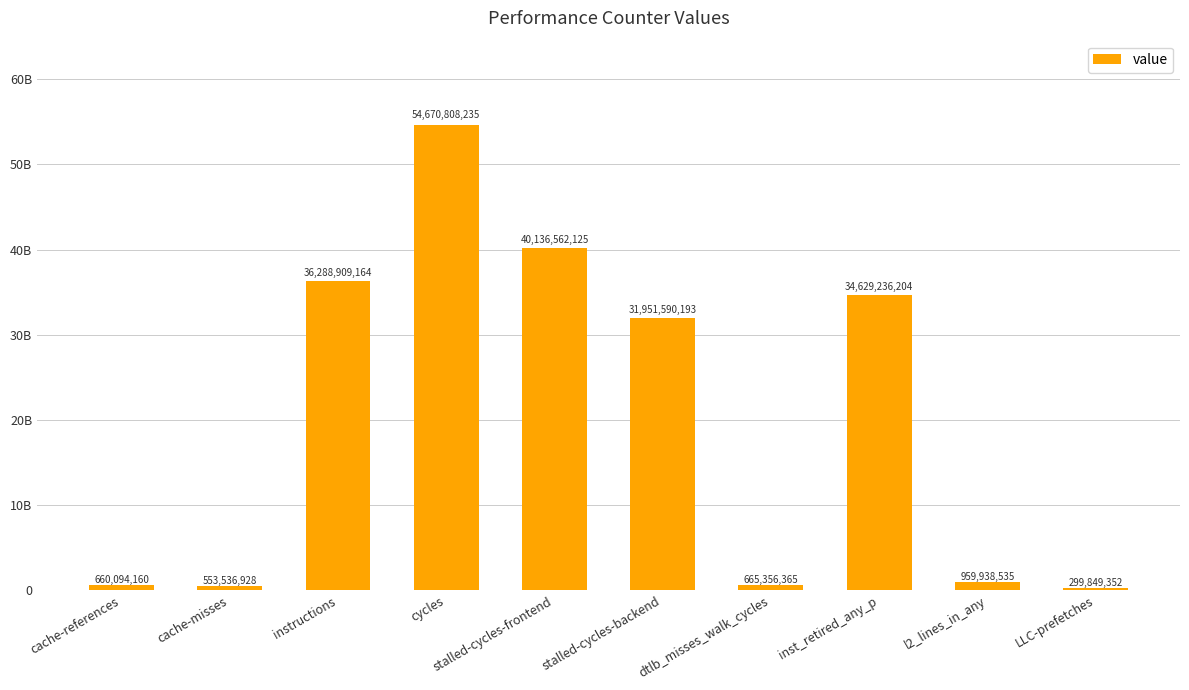

Which label corresponds to the smallest value in the chart?

LLC-prefetches